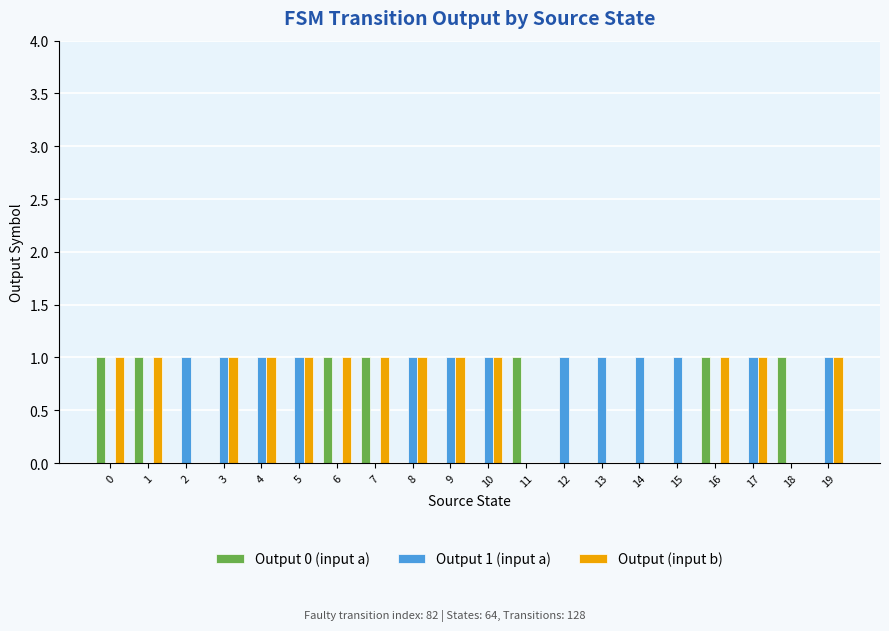

The value of Output (input b) at 12 is 0. True or false?

True